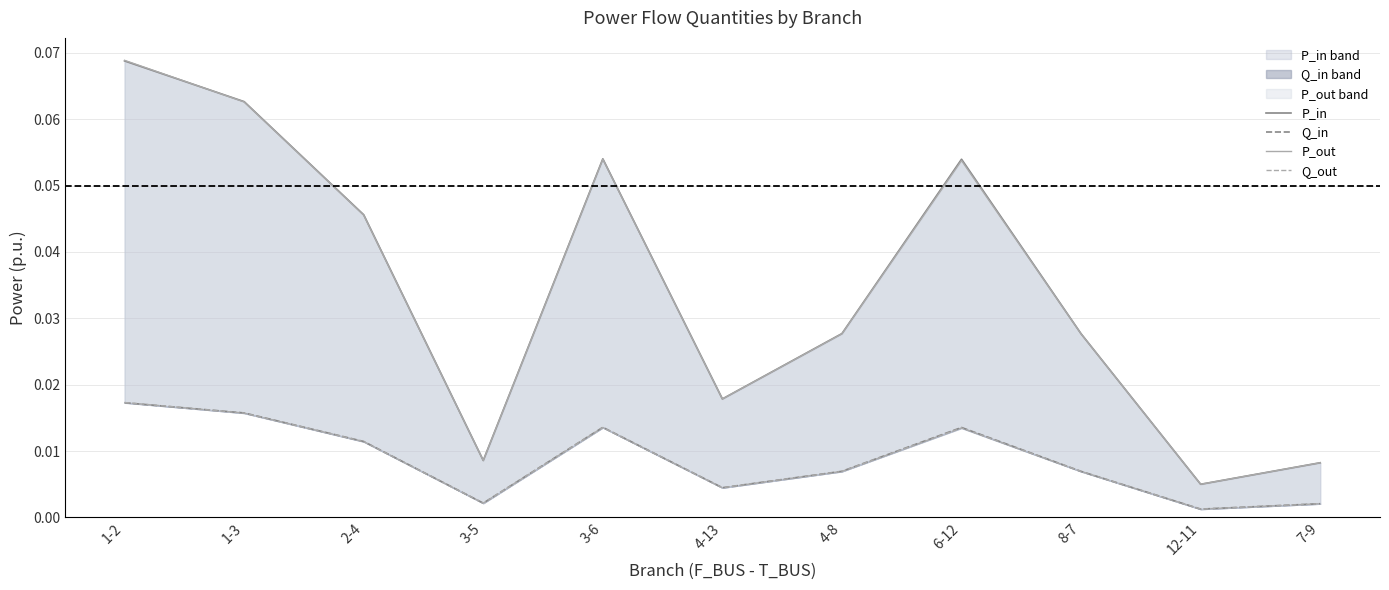

True or false: Q_in has a value of 0.0 at 1-2.

True